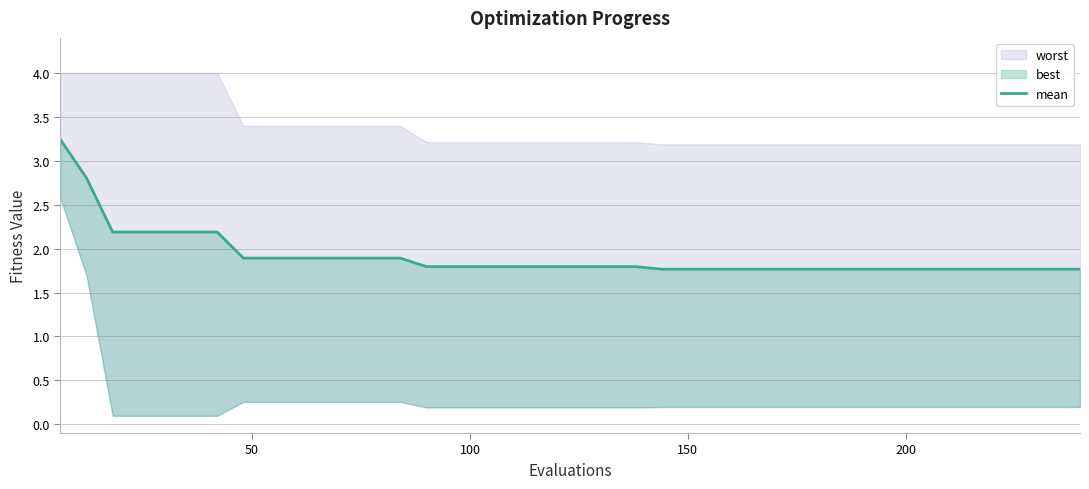

The chart shows a value of 2.6 at 11. True or false?

False